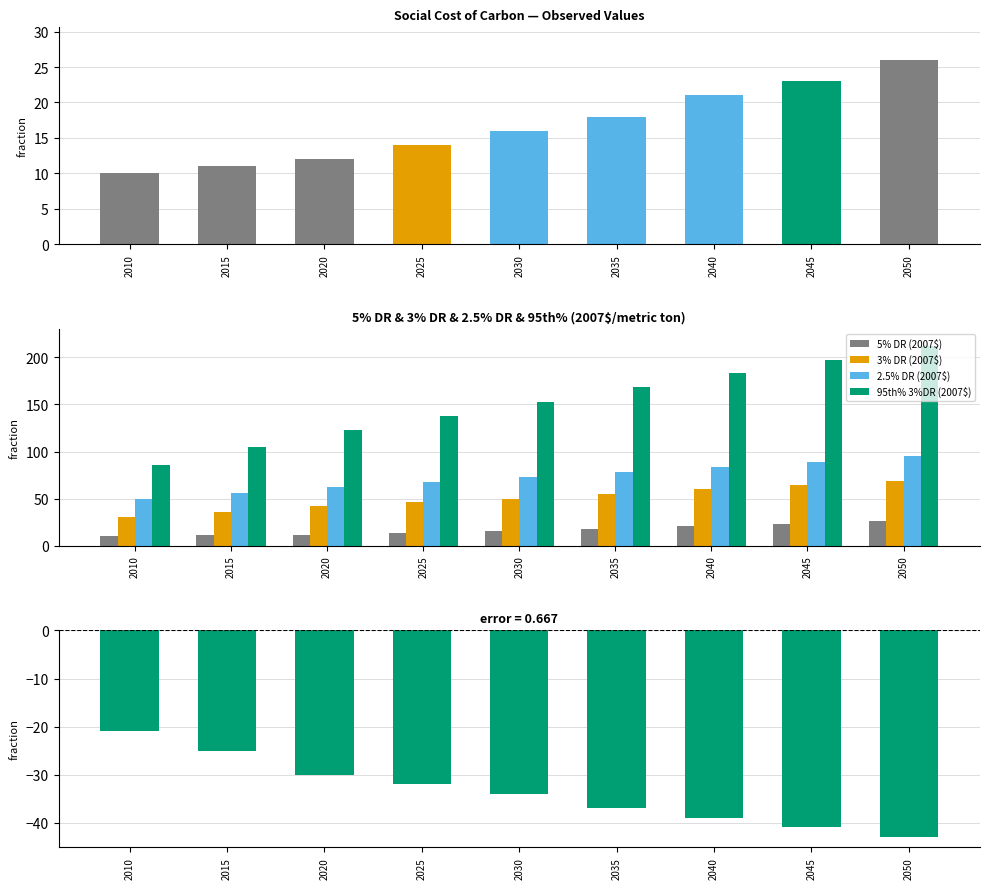

Reading left to right, what are all the values shown in this chart?

5% DR (2007$): 10	11	12	14	16	18	21	23	26
3% DR (2007$): 31	36	42	46	50	55	60	64	69
2.5% DR (2007$): 50	56	62	68	73	78	84	89	95
95th% 3%DR (2007$): 86	105	123	138	152	168	183	197	212
error (5%DR - 3%DR): -21	-25	-30	-32	-34	-37	-39	-41	-43